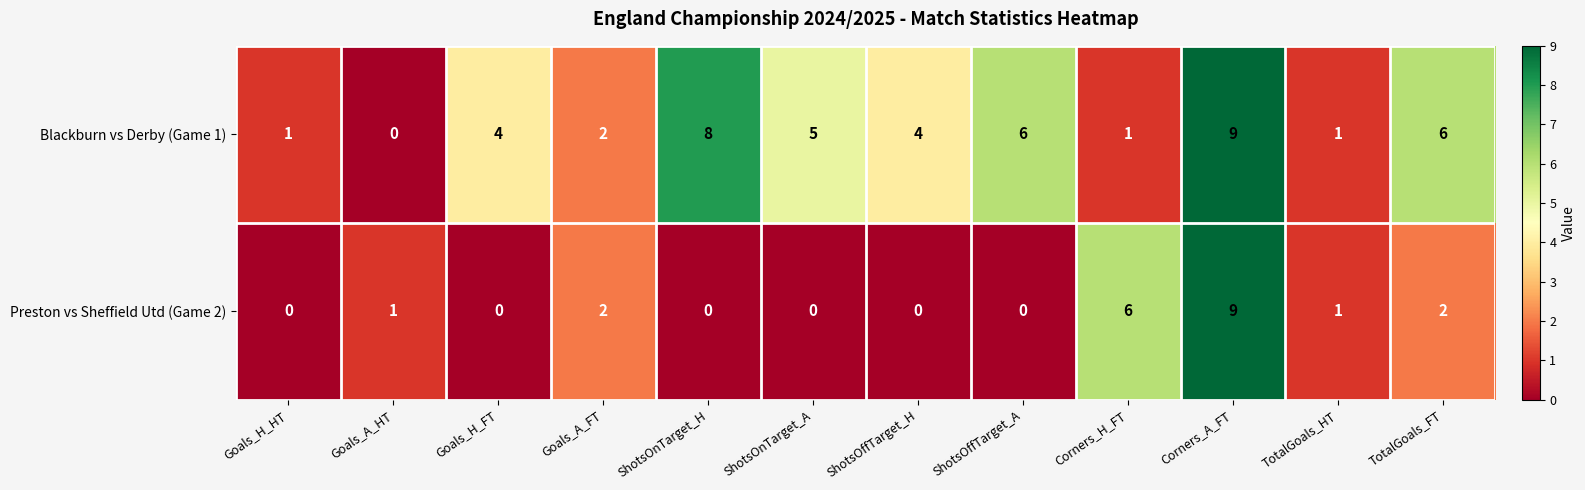

Between ShotsOffTarget_H and TotalGoals_HT, which series saw the biggest shift?

Blackburn vs Derby (Game 1)